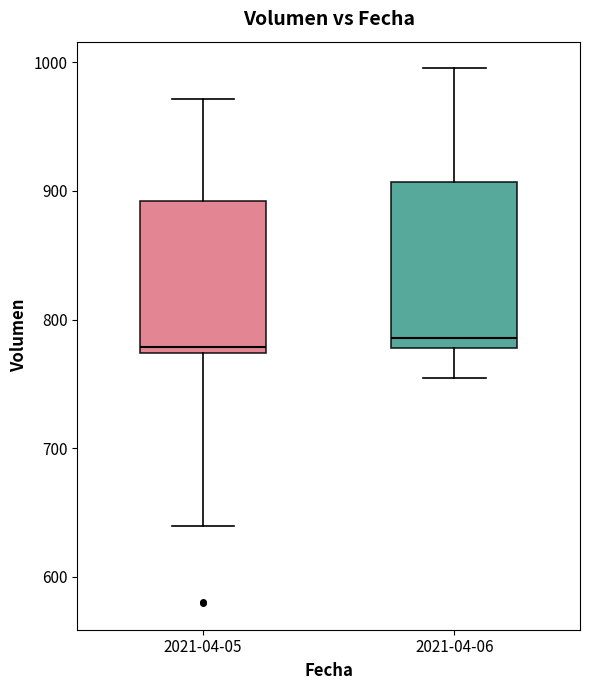

Reading left to right, transcribe this box plot: for each box, give where its median line is, the range the box spans, and where its two whiskers end, as read against the y-axis. The values are not printed on the chart, so give them approximately, as read against the axis.

2021-04-05: median 780, box 770 to 890, whiskers 640 to 970
2021-04-06: median 790, box 780 to 910, whiskers 750 to 1000